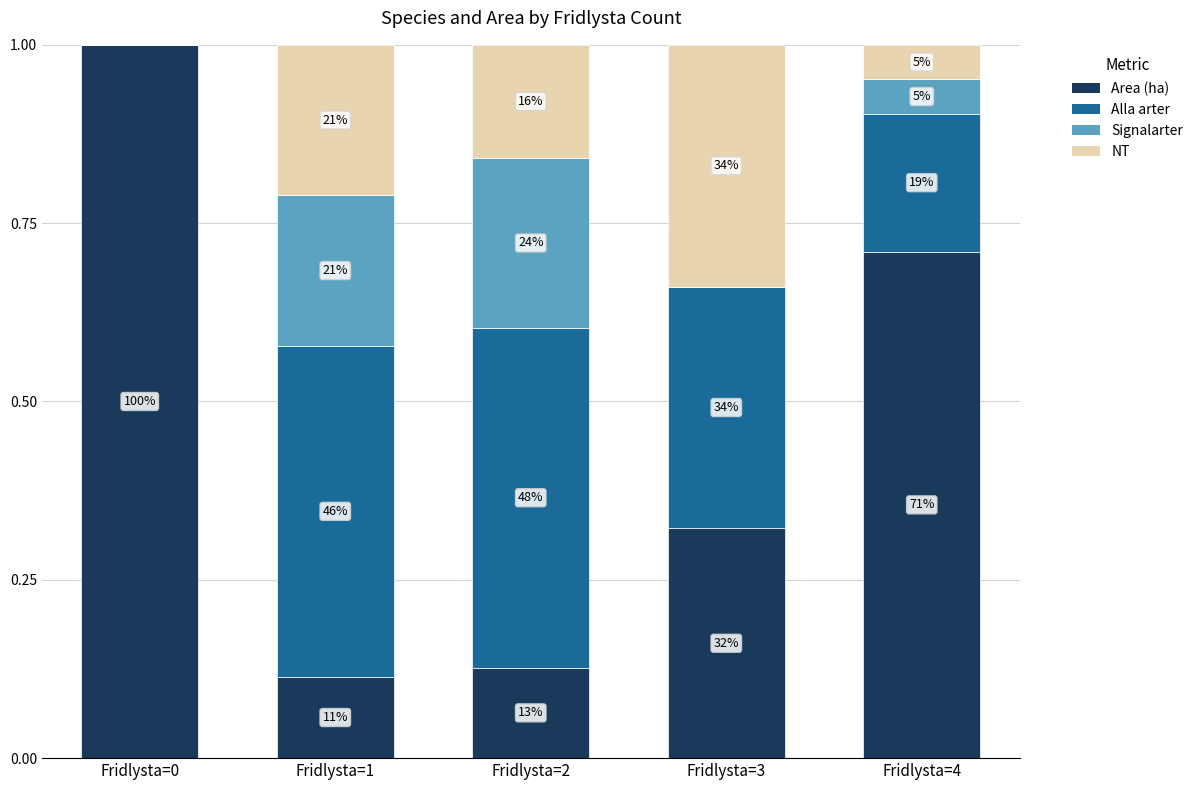

At which label is Alla arter closest to 0?

Fridlysta=0